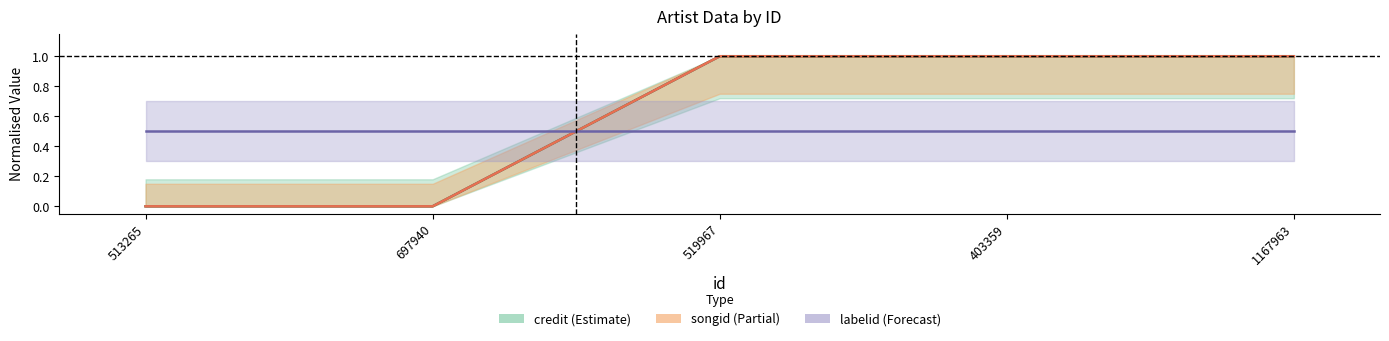

How many values in songid are above zero?

3